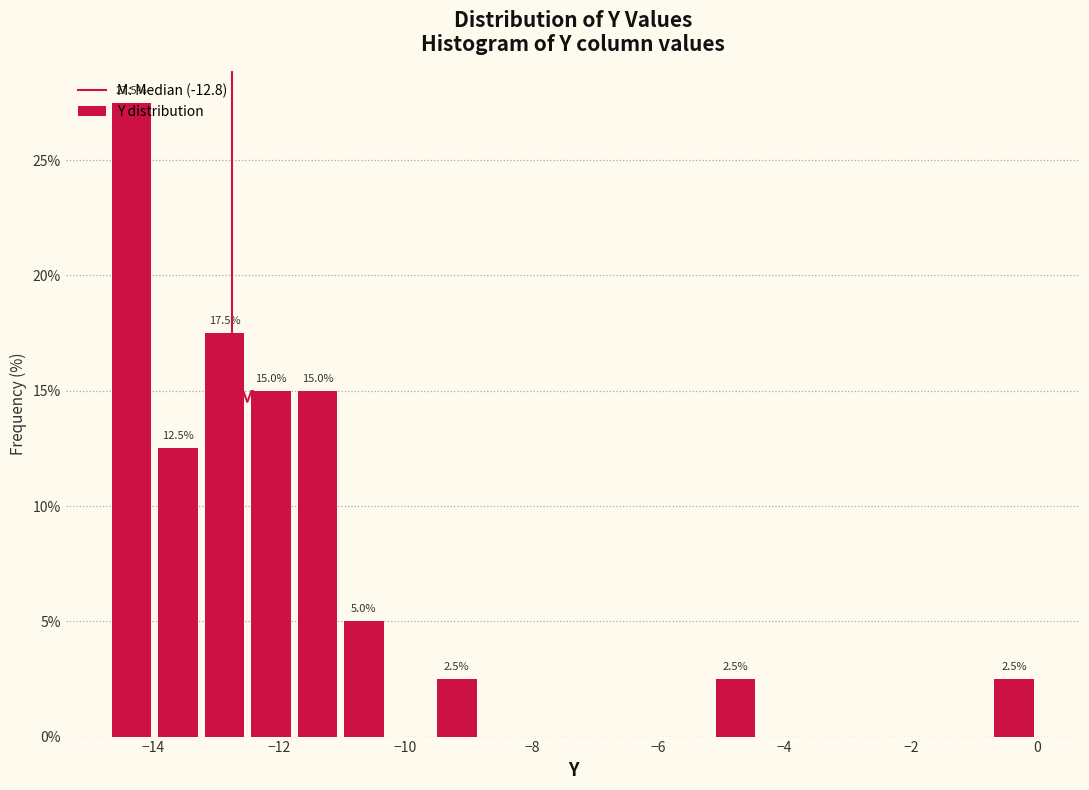

Around what value on the x-axis is the tallest bar? Give the approximate position of its centre, as read against the axis.

-14.4